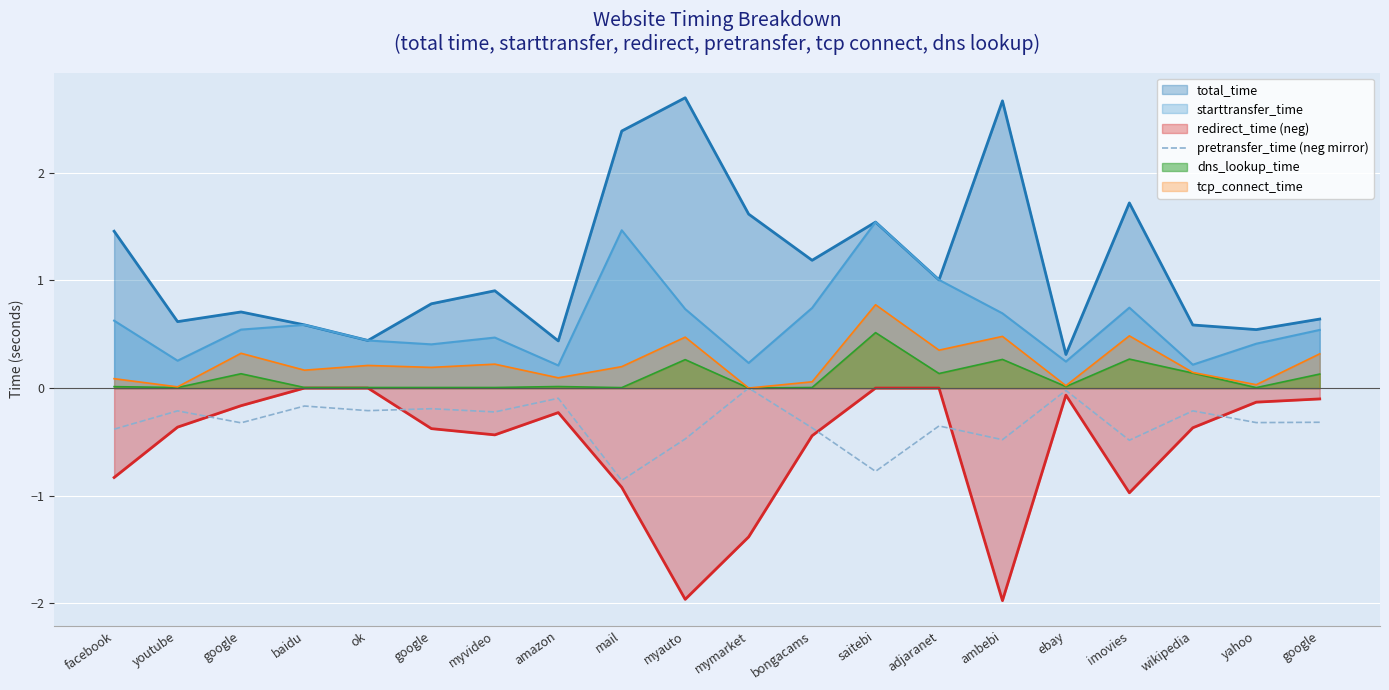

Where is the first local minimum?

google